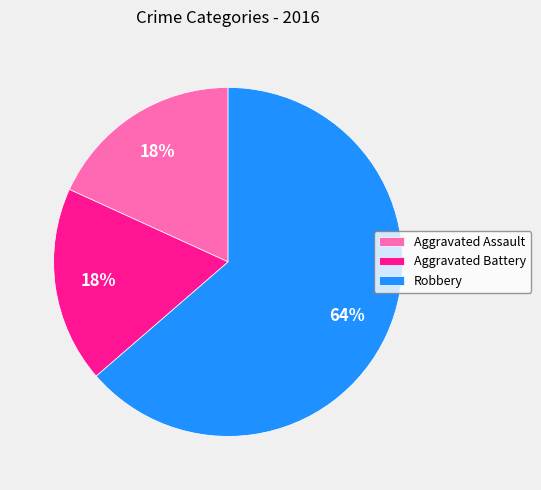

Does Aggravated Battery account for over 50% of the chart?

No